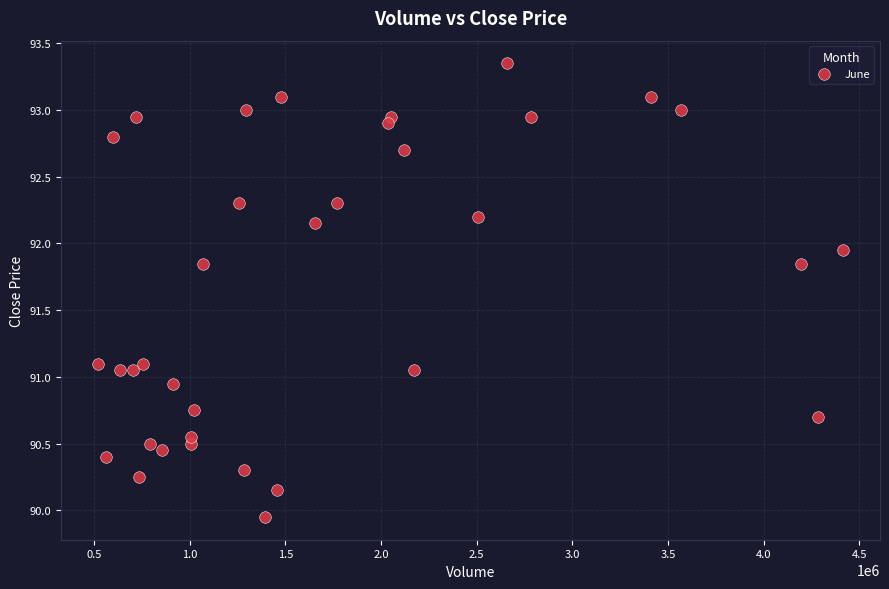

What is the range of X values (max minus min)?

3890842.0